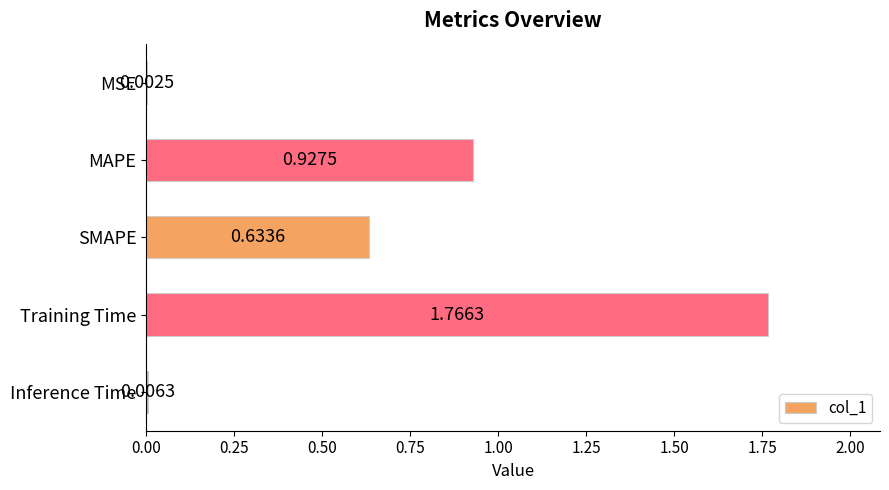

At which category does the chart reach its peak across all series?

Training Time